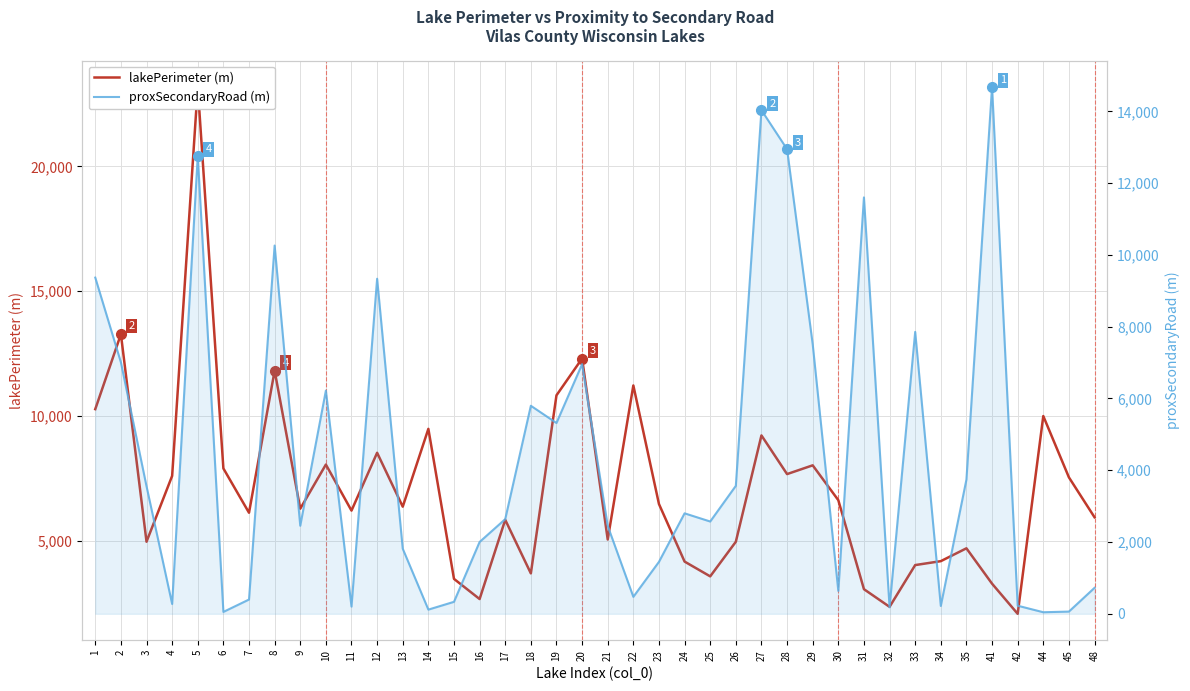

What is the difference between the lakePerimeter (m) values at 26 and 48?

981